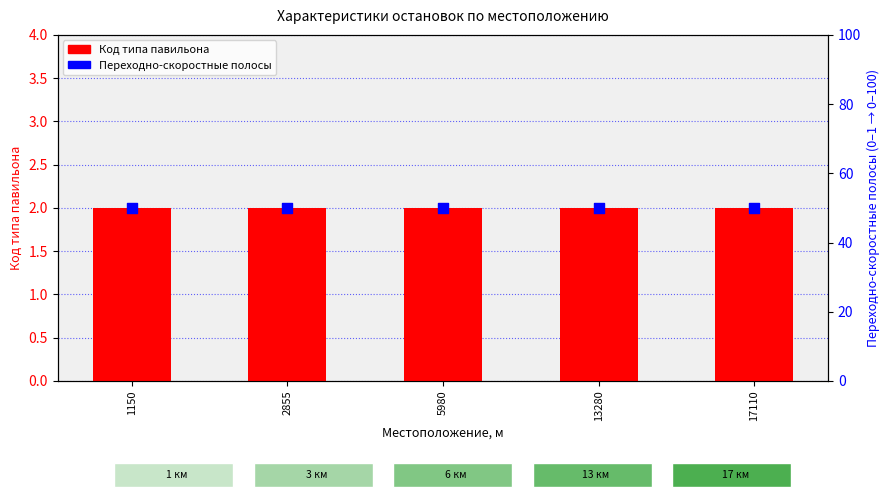

What are all the series names shown in the legend?

Код типа павильона, Переходно-скоростные полосы